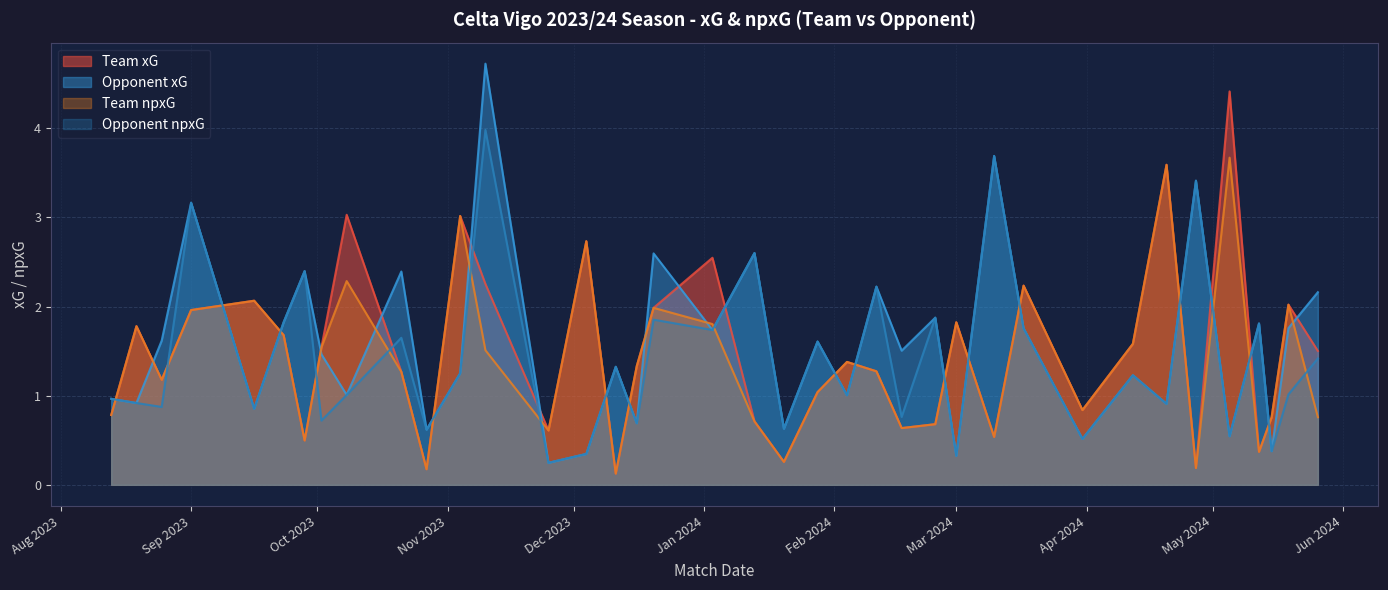

What is the value of the team_npxG point at the 22nd from the left?

1.0